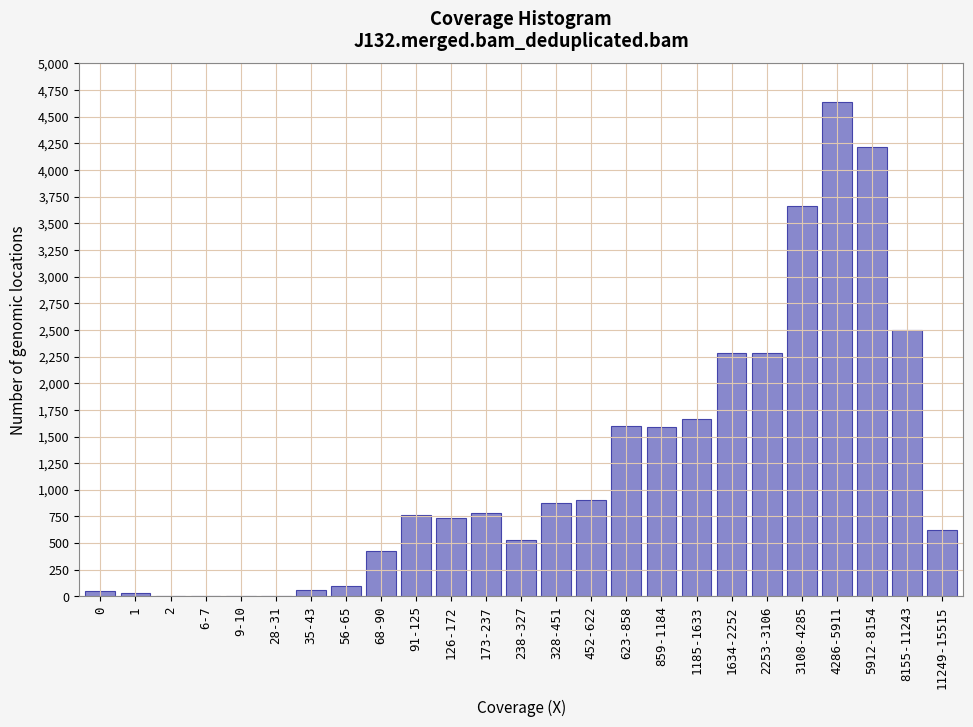

What is the sum of all values?

30325